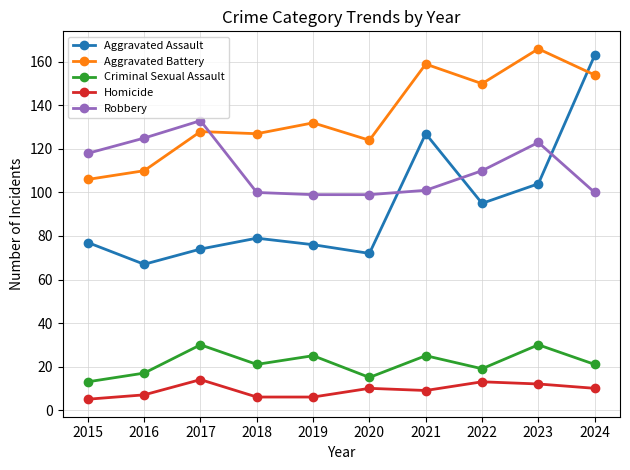

True or false: Homicide and Aggravated Battery intersect in this chart.

False